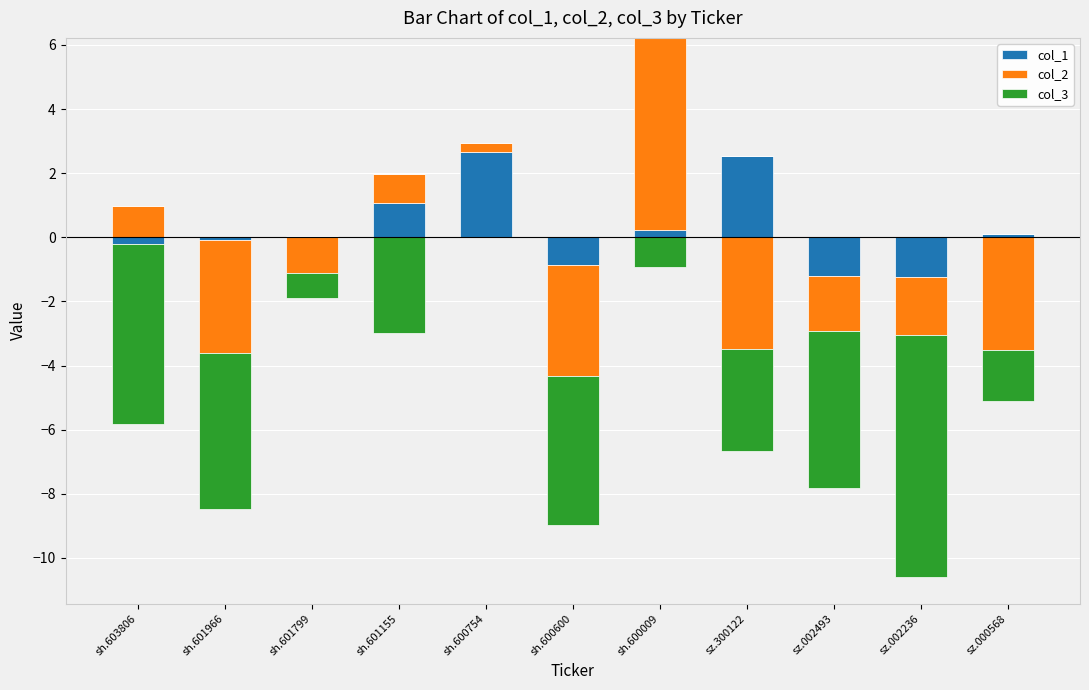

How many positive values does the col_2 series have?

4